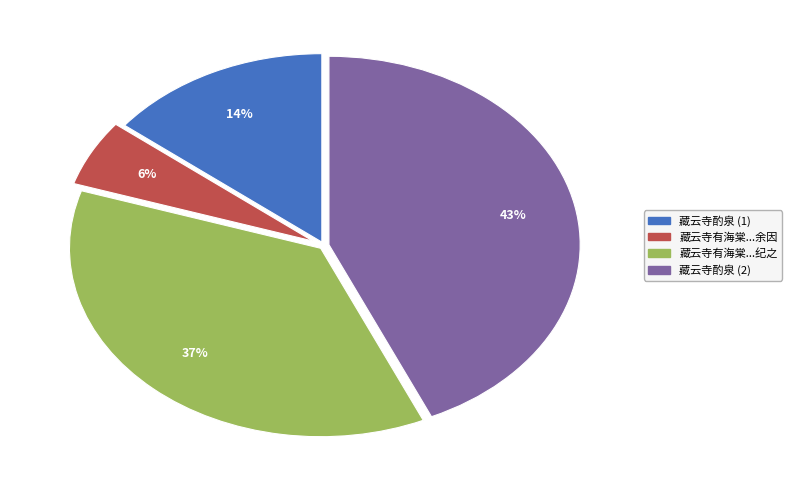

To the nearest percent, what is the average slice percentage?

25%